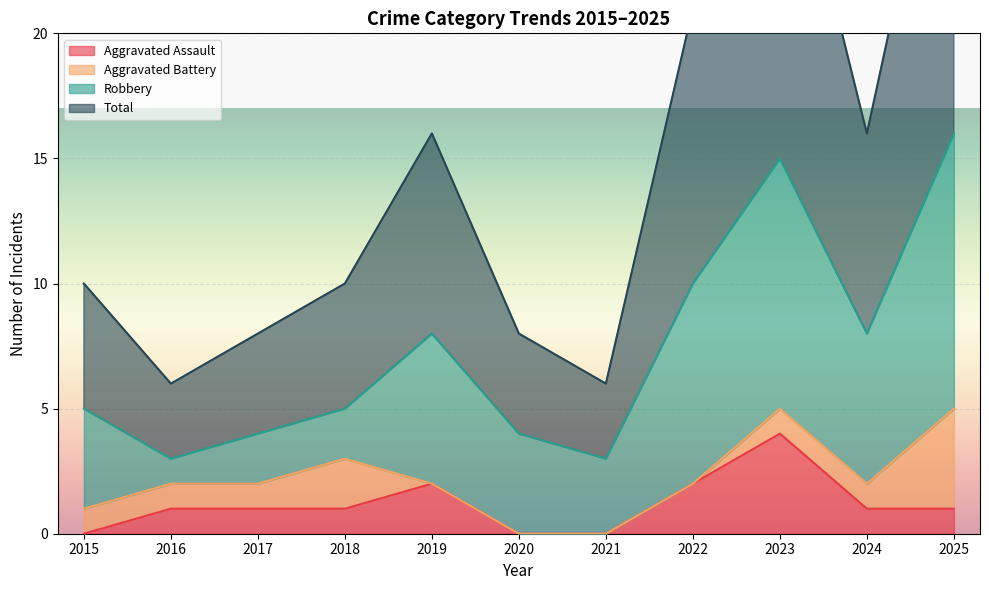

True or false: Aggravated Assault has more than 0 interior local peaks.

True